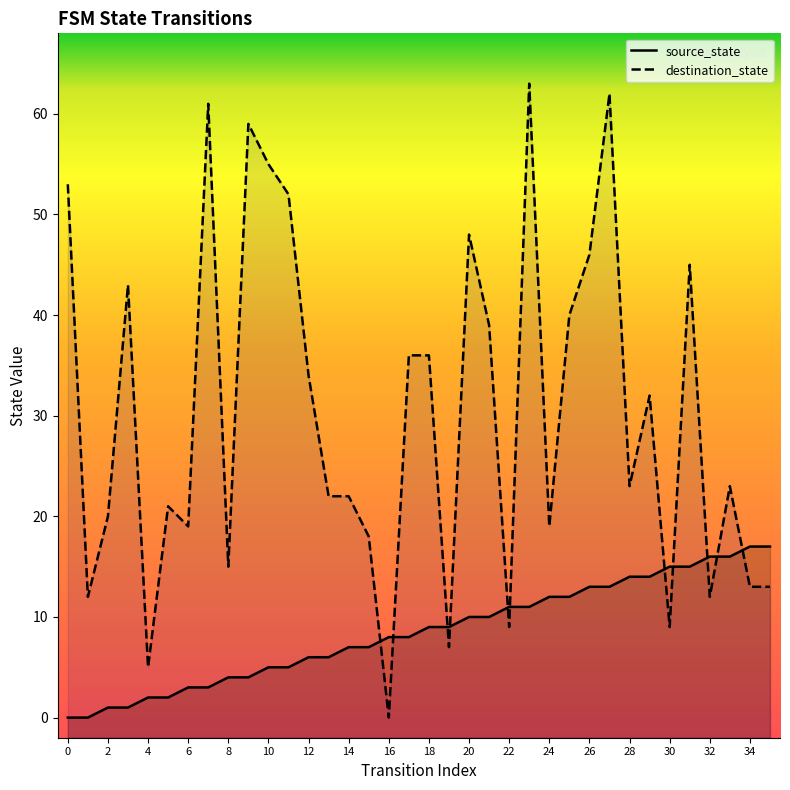

How many data points in destination_state are less than 23?

17